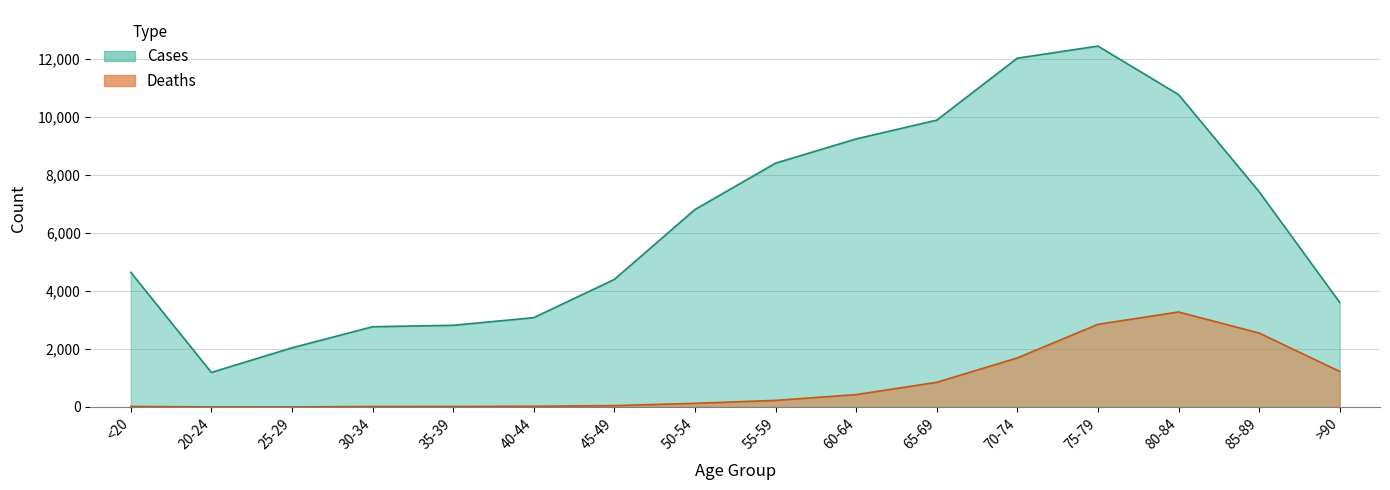

At which label does Cases first exceed 6803?

55-59